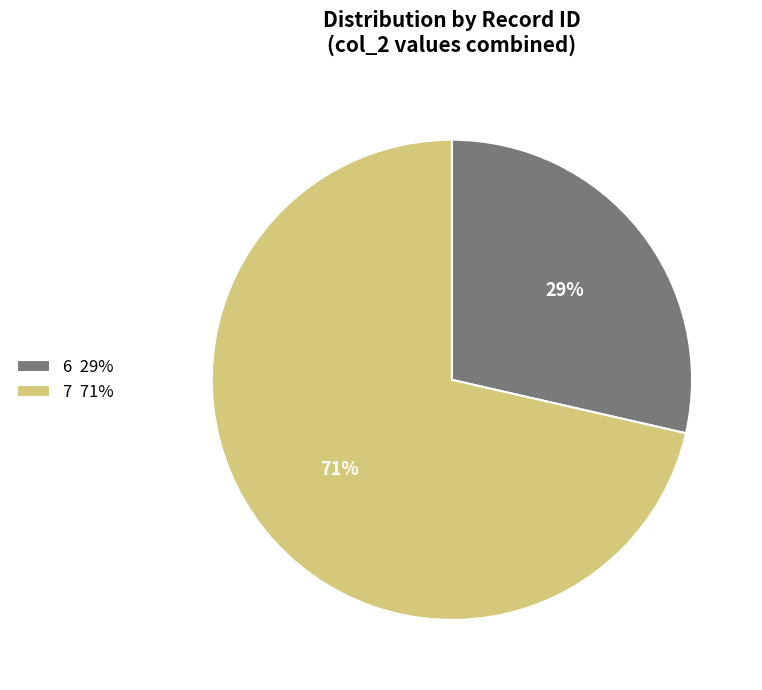

Approximately how many times larger is the value at 6 compared to 7?

0.4